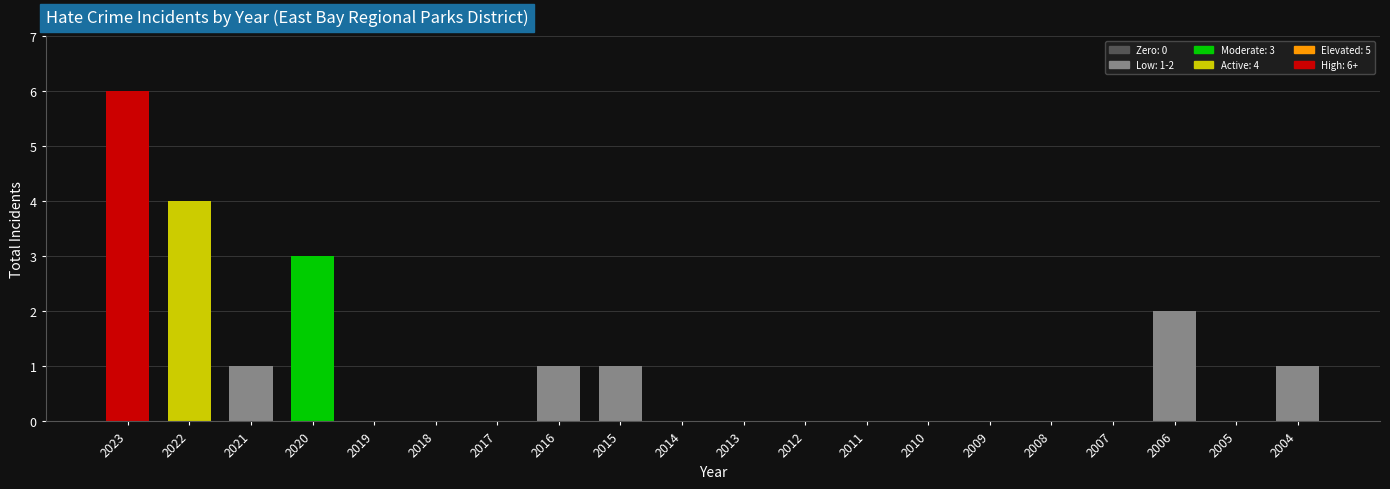

Reading left to right, extract all data points from this chart.

2023=6	2022=4	2021=1	2020=3	2019=0	2018=0	2017=0	2016=1	2015=1	2014=0	2013=0	2012=0	2011=0	2010=0	2009=0	2008=0	2007=0	2006=2	2005=0	2004=1